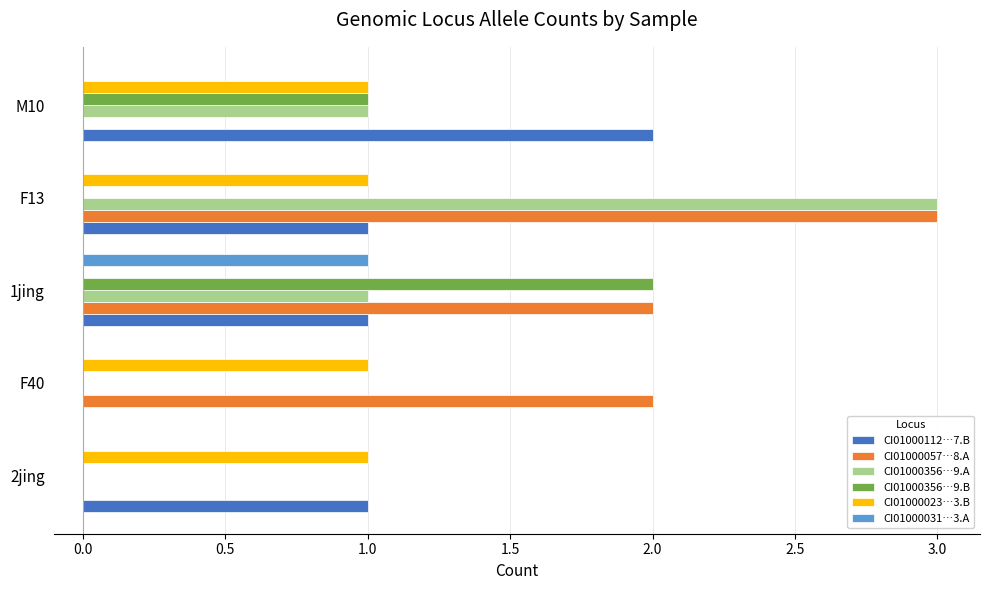

Which category has the highest value across all series?

F13